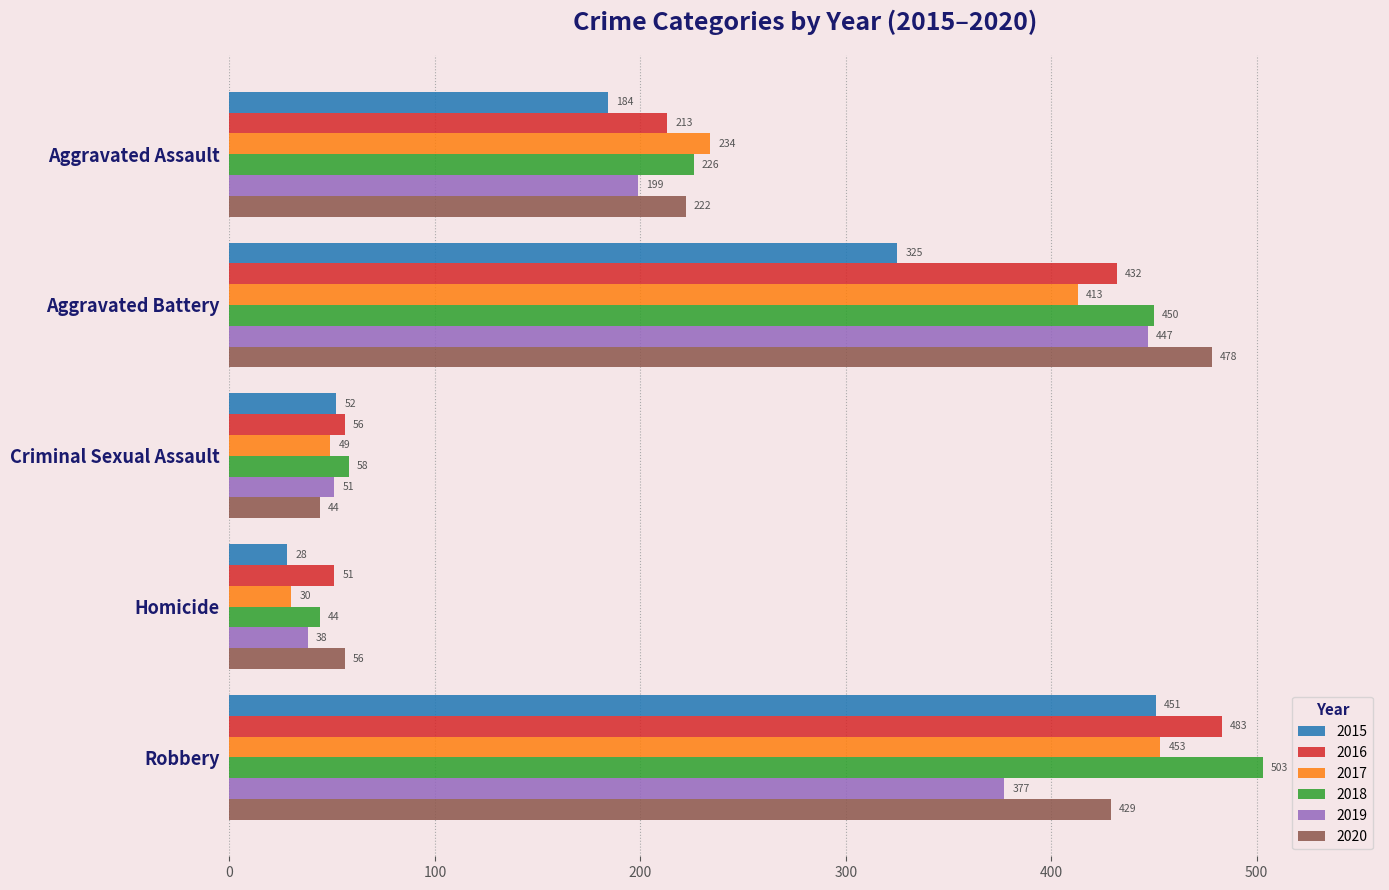

The 2019 series shows 199 at Aggravated Assault. True or false?

True